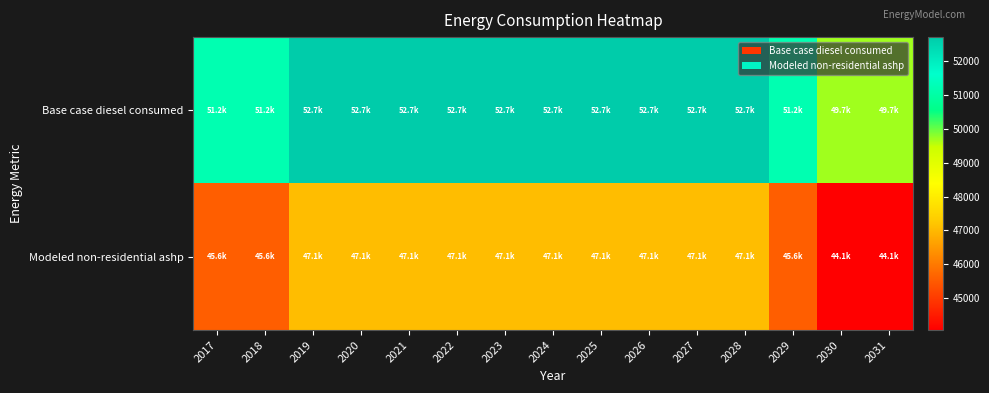

At 2026, list the series in order from largest to smallest.

Base case diesel consumed, Modeled non-residential ashp